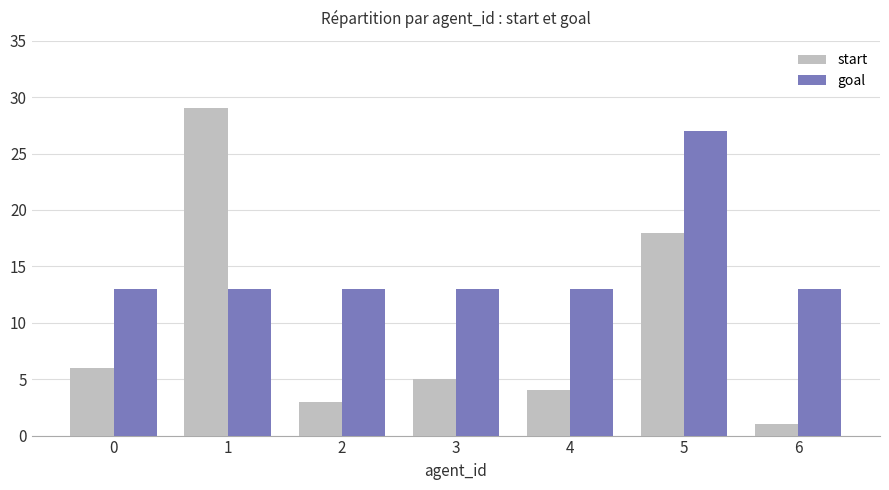

At which category is the sum across all series the highest?

5